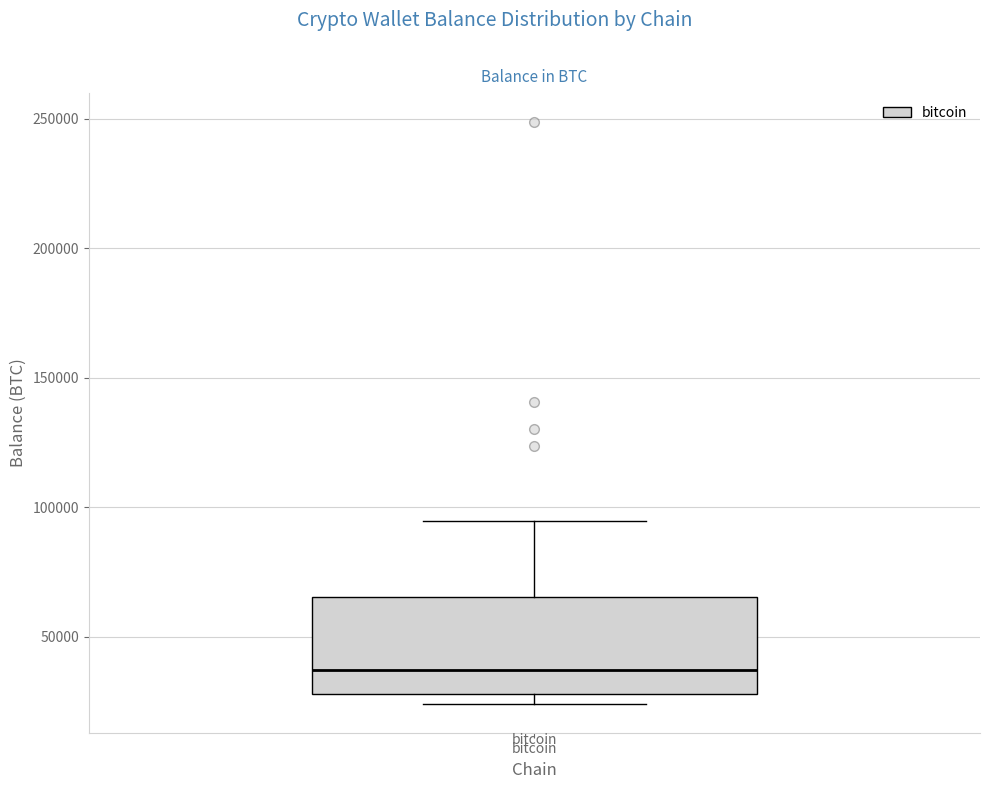

Transcribe this box plot: give where the median line is, the range the box spans, and where the two whiskers end, as read against the y-axis. The values are not printed on the chart, so give them approximately, as read against the axis.

median 35000, box 30000 to 65000, whiskers 25000 to 95000